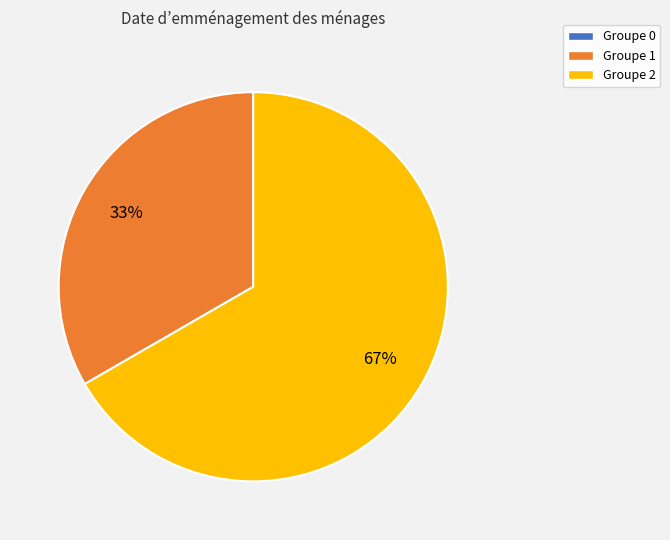

To the nearest percent, what is the average slice percentage?

33%